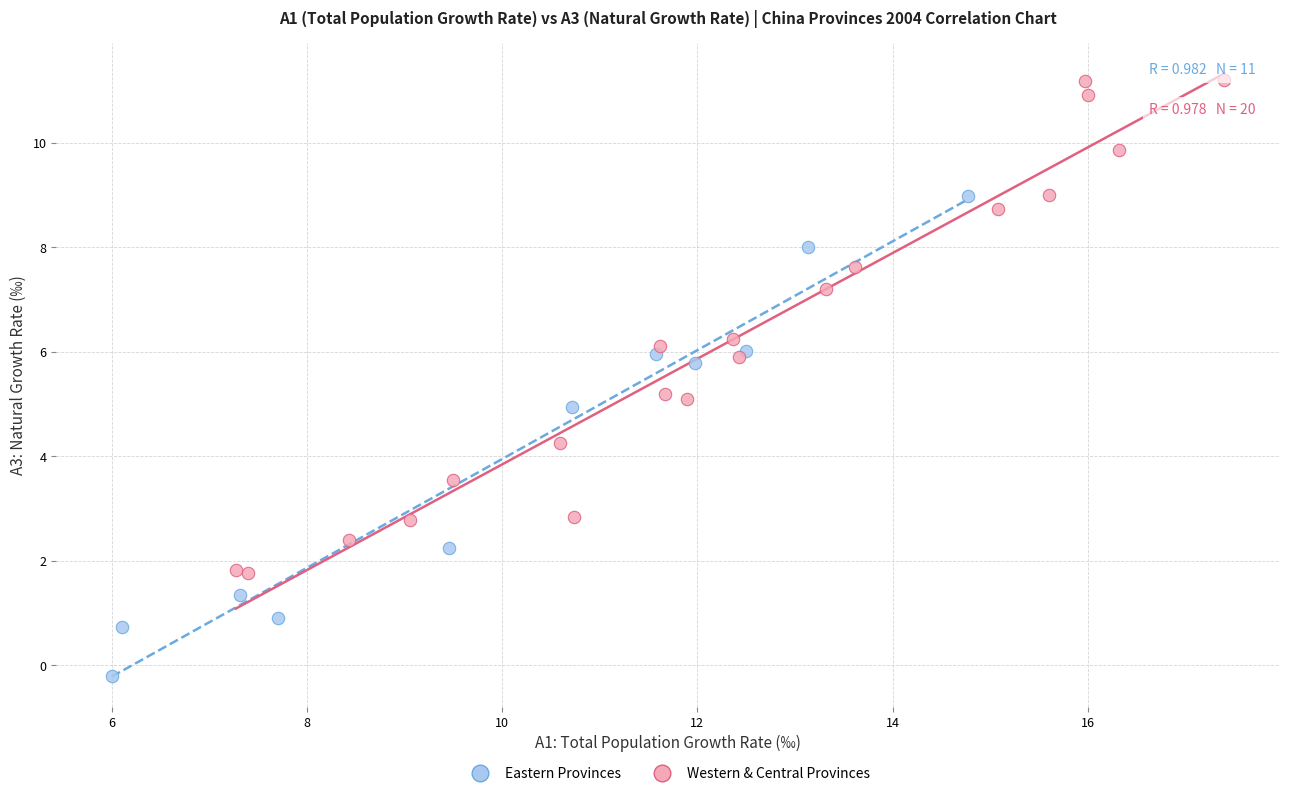

Which series reaches the minimum Y coordinate?

Eastern Provinces